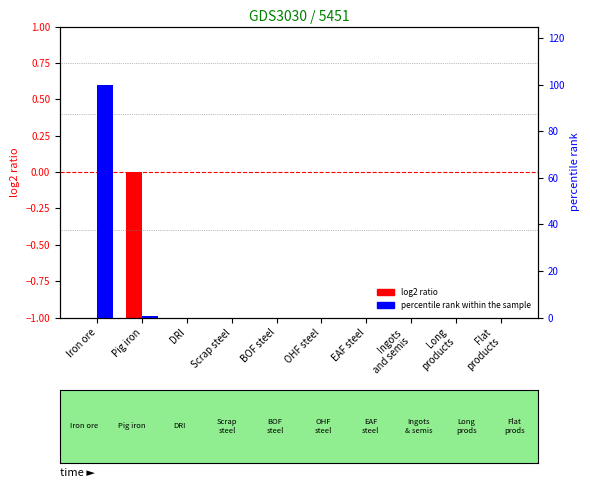

Does the chart contain stacked bars?

No